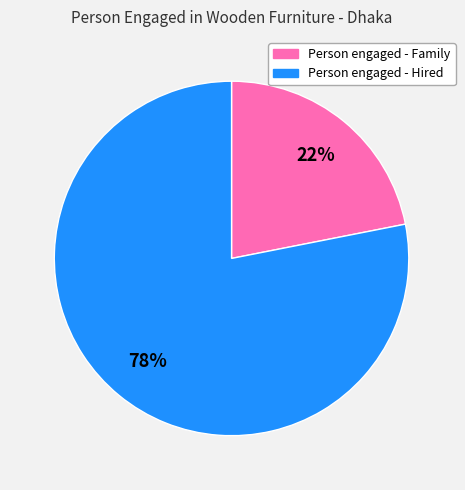

Is there a majority slice in this chart?

Yes